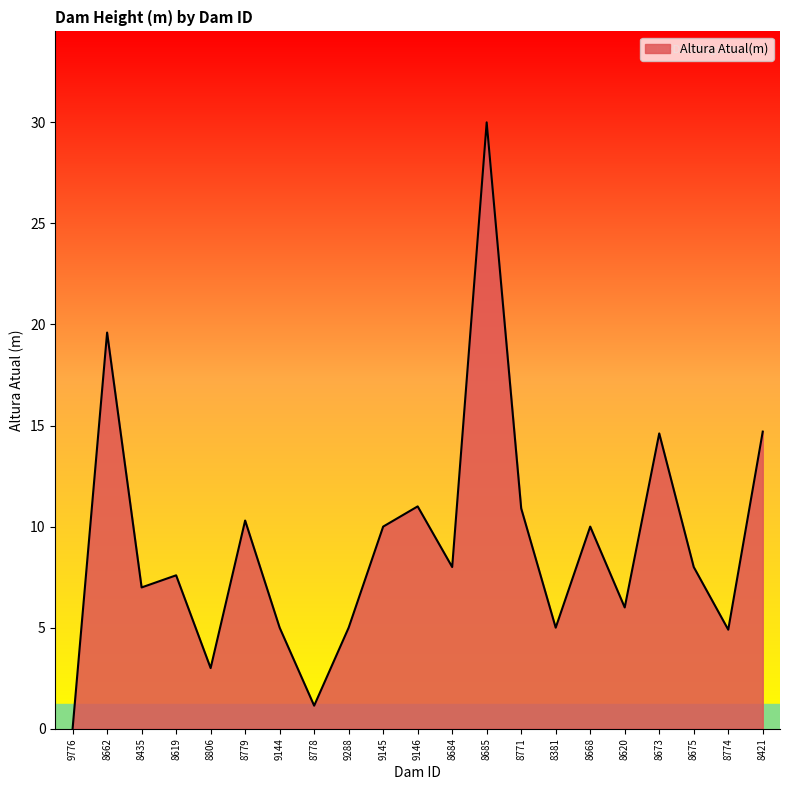

The value at 8675 is 8.0. True or false?

True